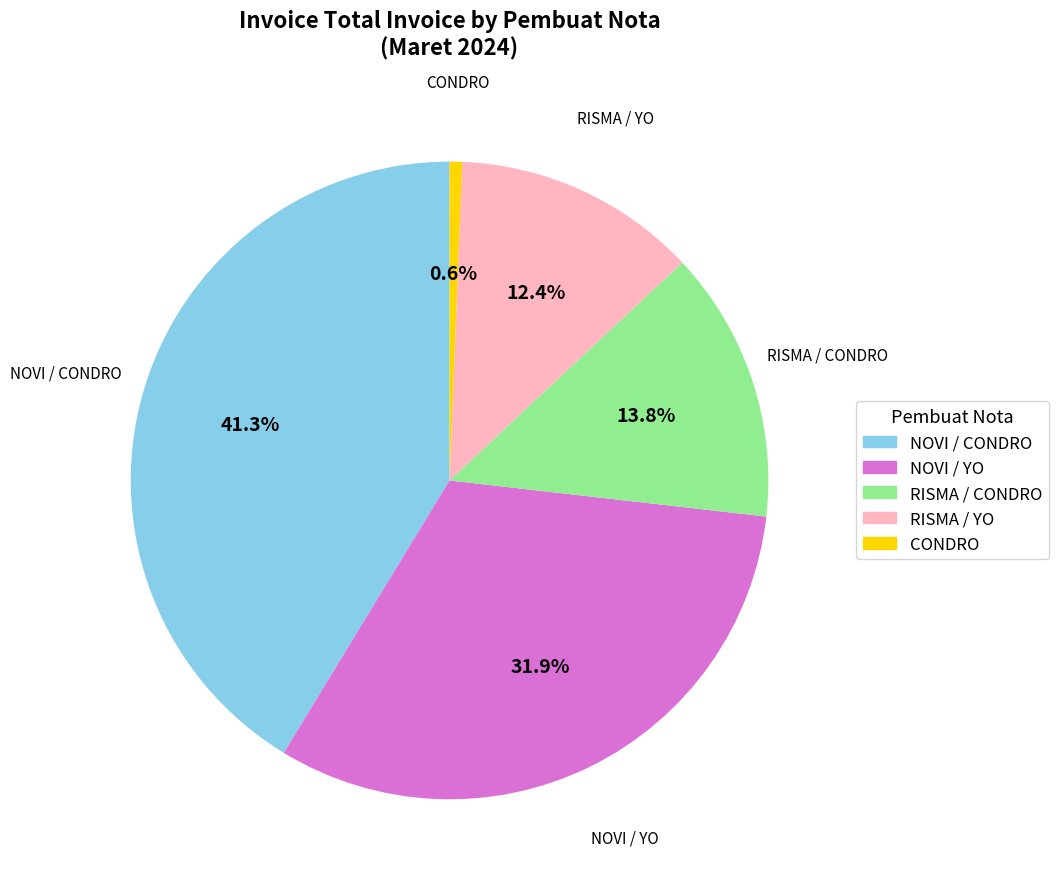

Rank the categories by value from lowest to highest.

CONDRO, RISMA / YO, RISMA / CONDRO, NOVI / YO, NOVI / CONDRO